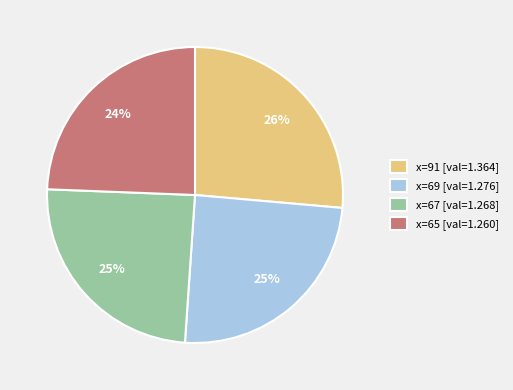

Combined, do x=67 [val=1.268] and x=91 [val=1.364] account for over 50%?

Yes